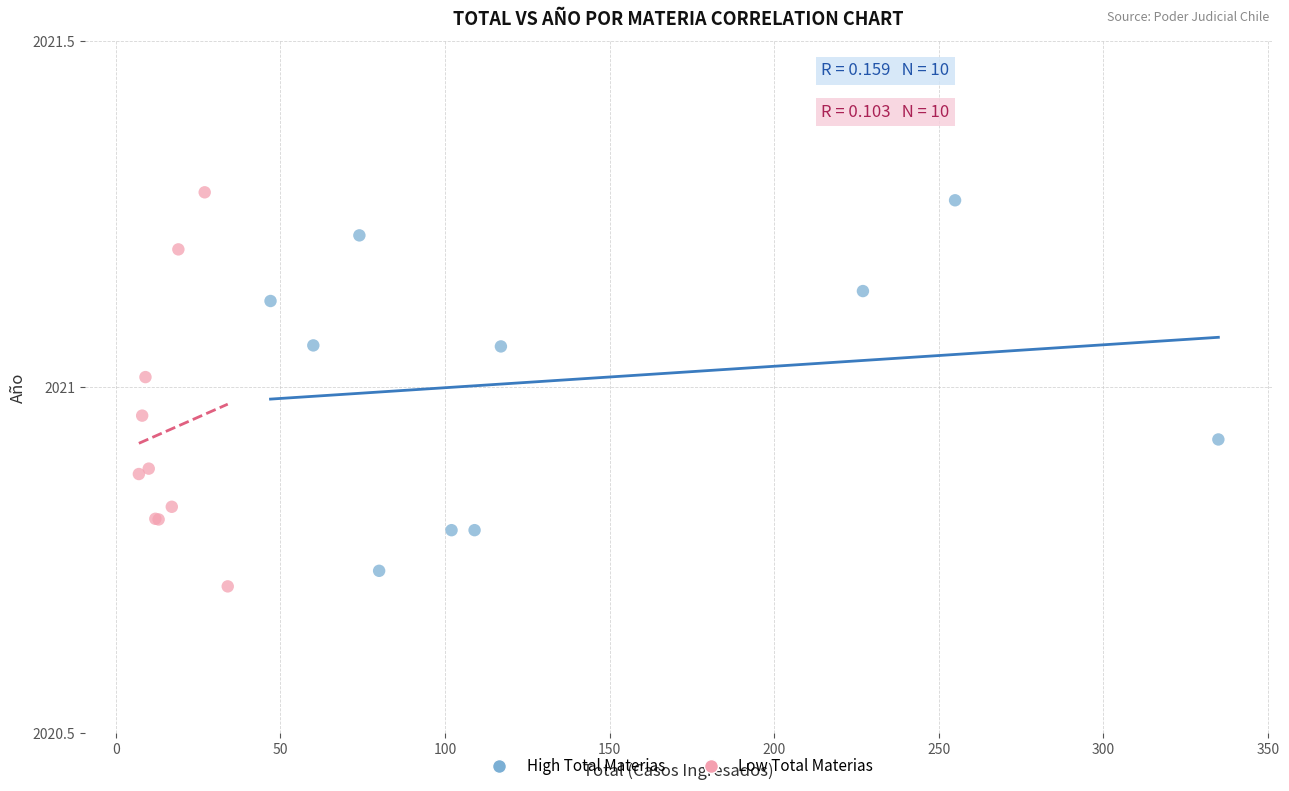

What are all the series names shown in the legend?

High Total Materias, Low Total Materias